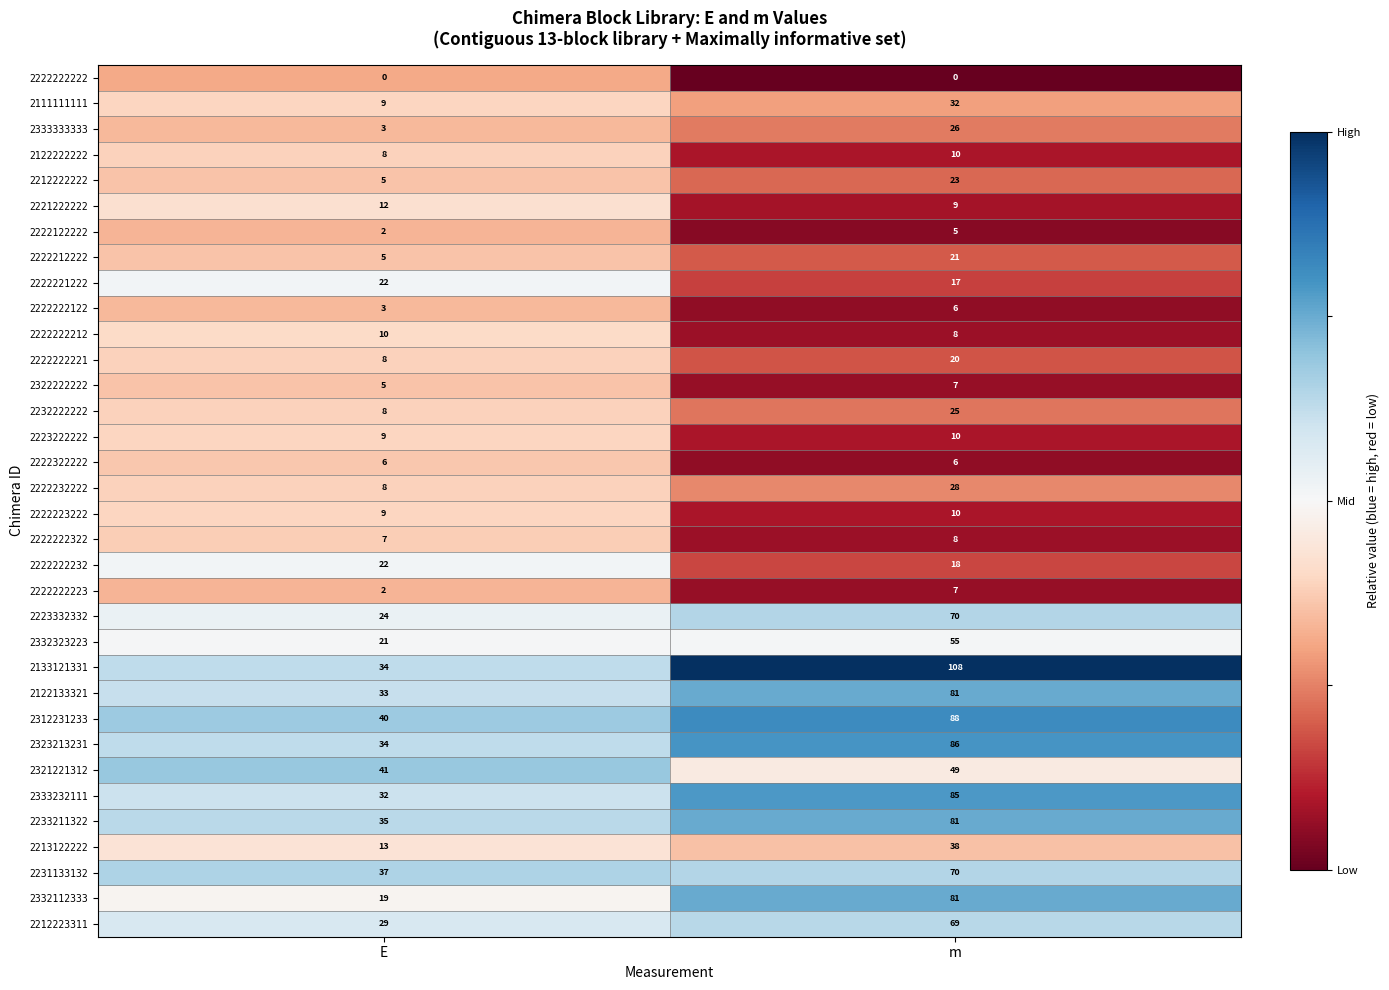

What is the sum of the 2222122222 values at m and E?

7